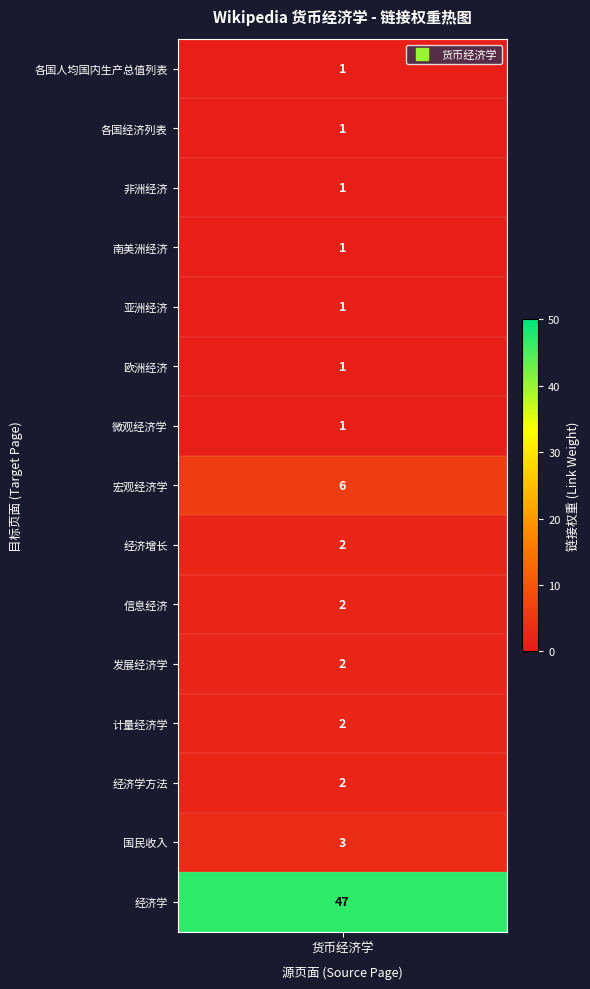

How many values exceed 2?

3